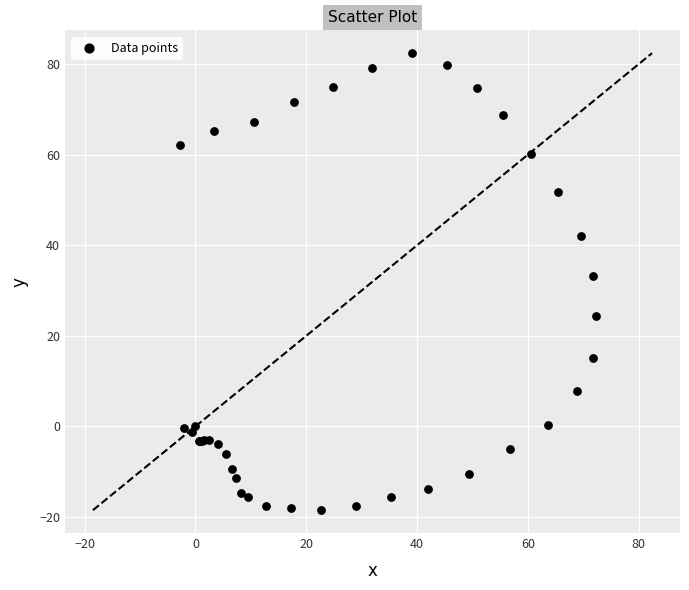

What Y value in the scatter plot is closest to 31?

33.3